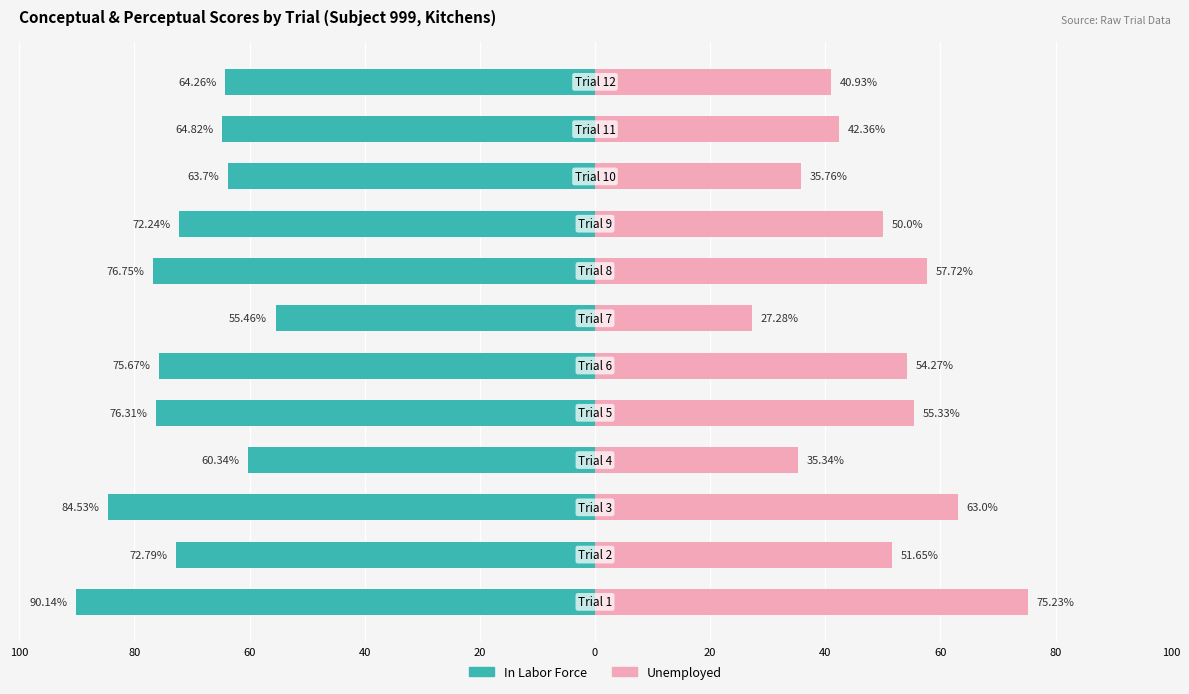

What is the difference between the second highest and second lowest values in the Unemployed series?

27.7